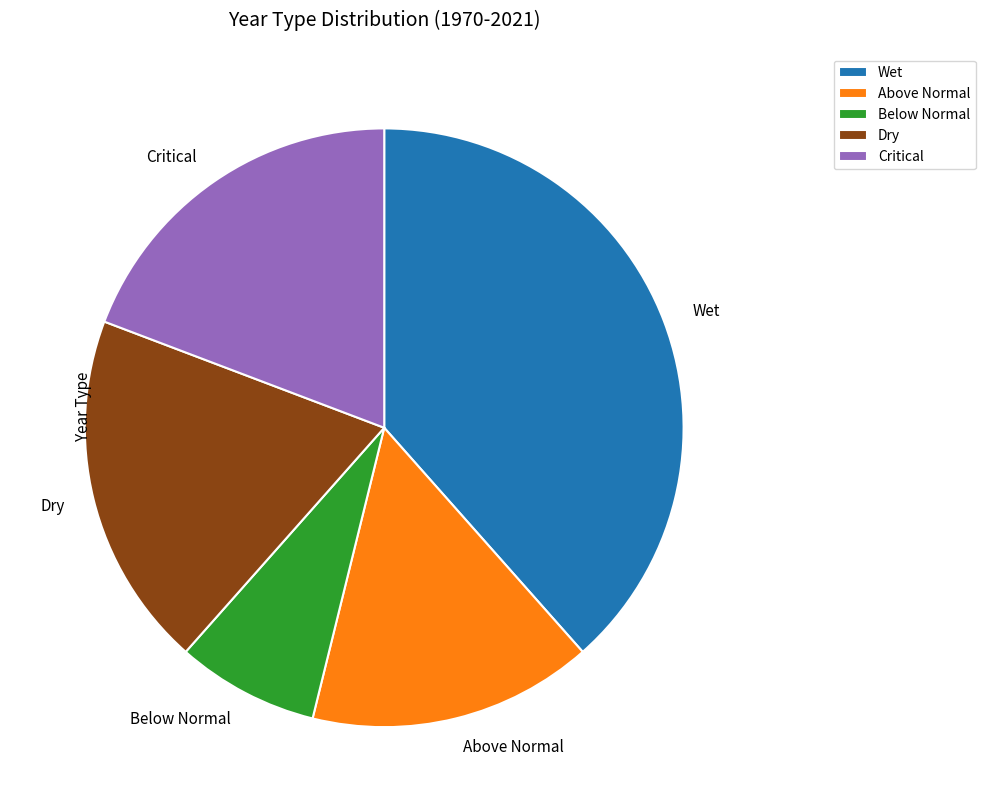

Does Dry account for over 50% of the chart?

No